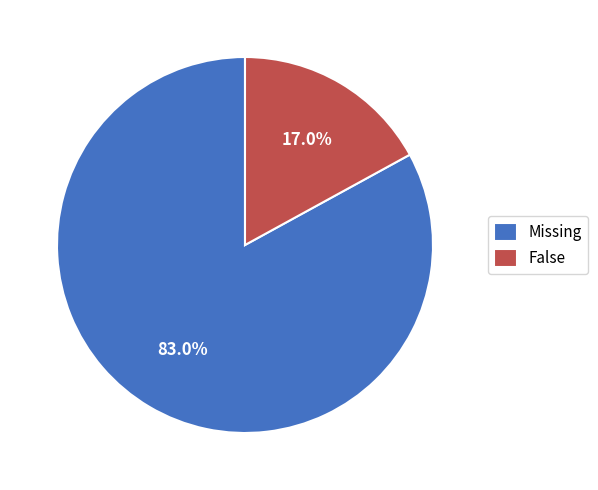

What percentage is NOT represented by Missing?

17.0%